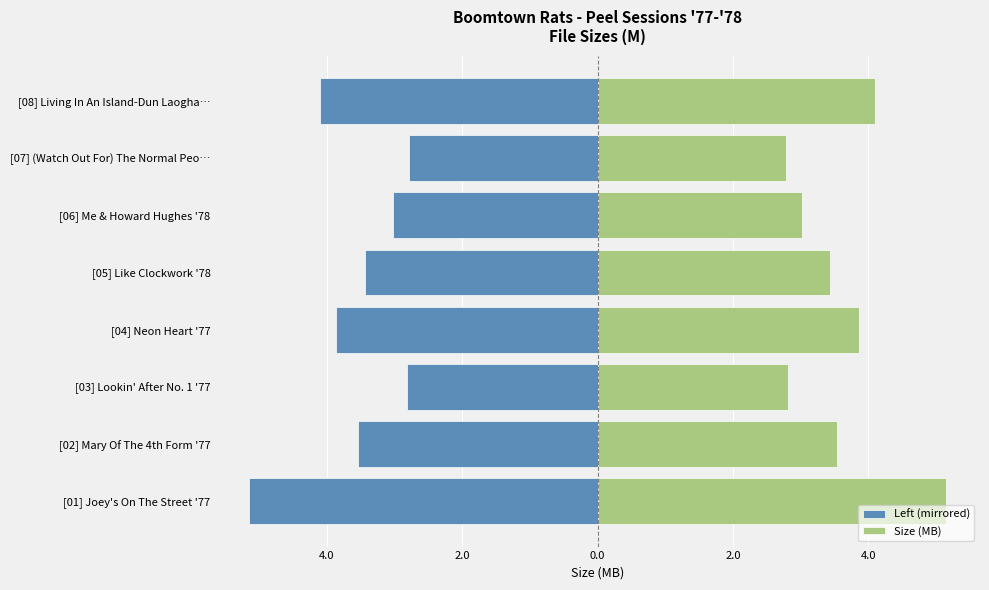

The Size (MB) series shows 4.1 at [08] Living In An Island-Dun Laogha…. True or false?

True